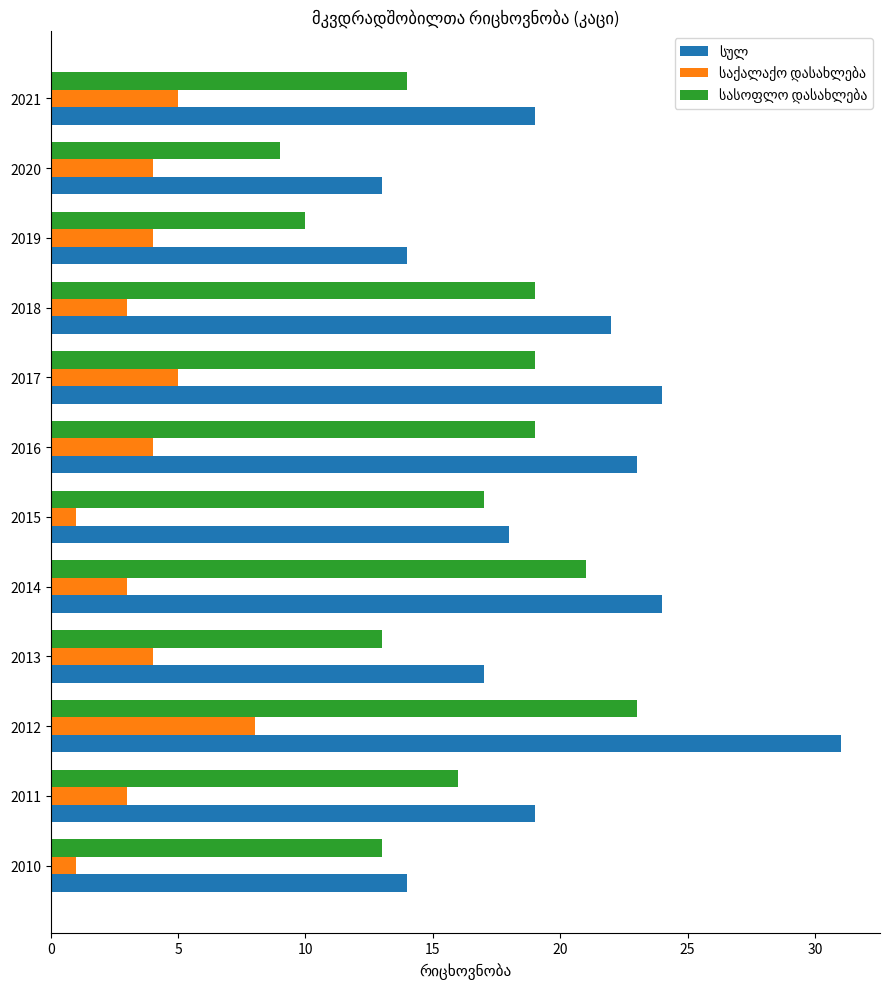

What is the maximum value shown in the chart?

31